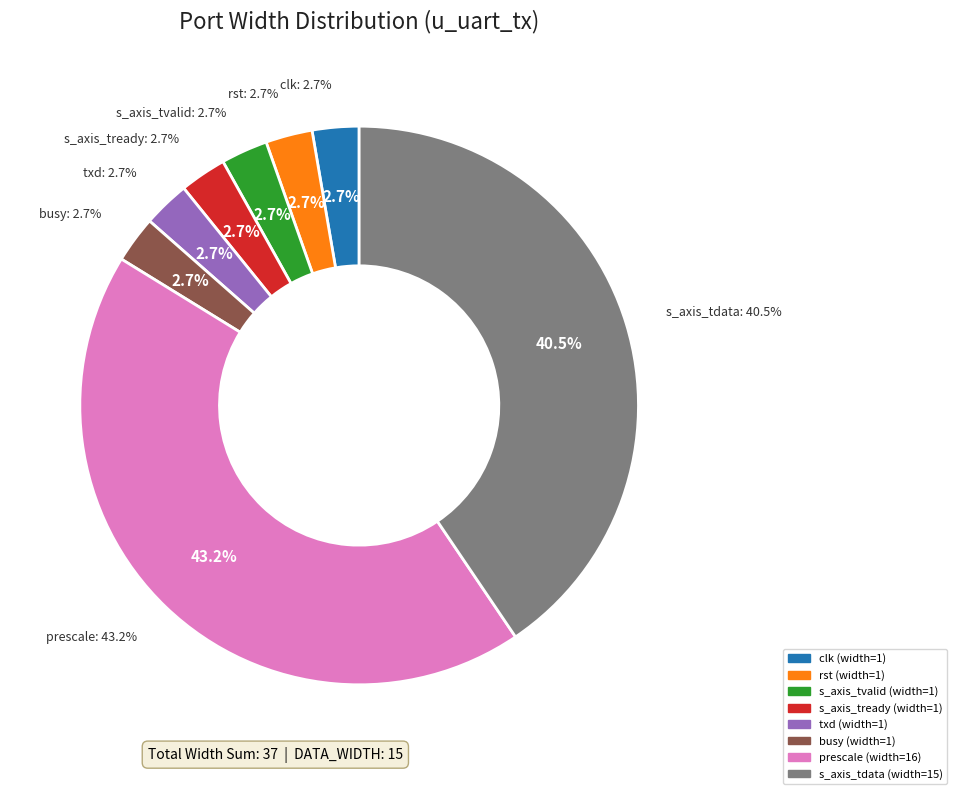

The s_axis_tready slice represents 1% of the pie. True or false?

False